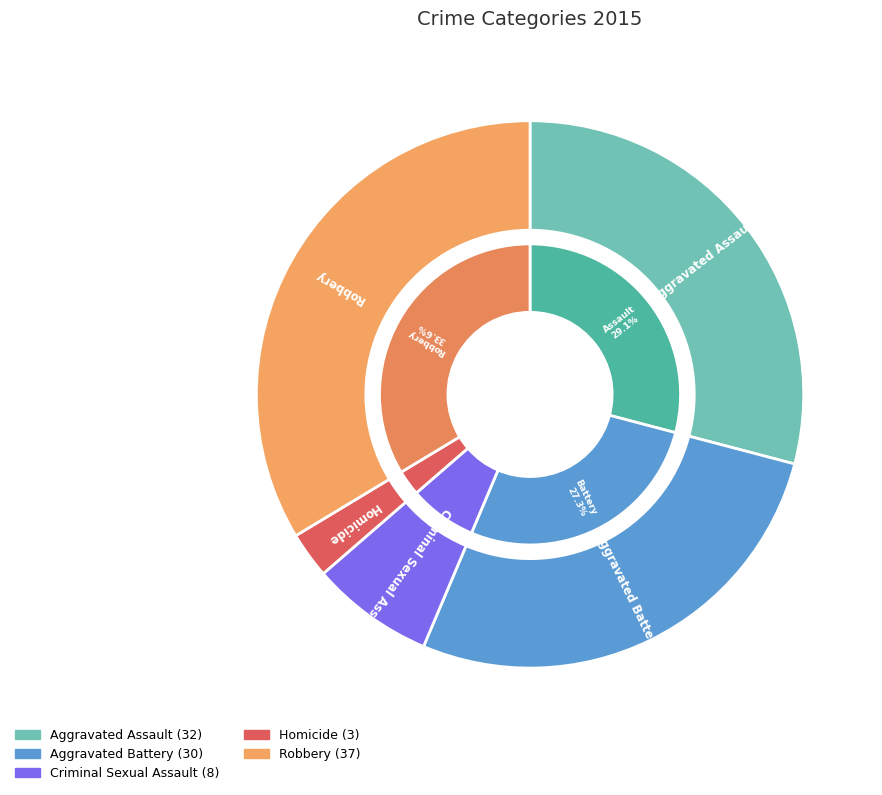

Combined, do Criminal Sexual Assault and Aggravated Battery account for over 50%?

No